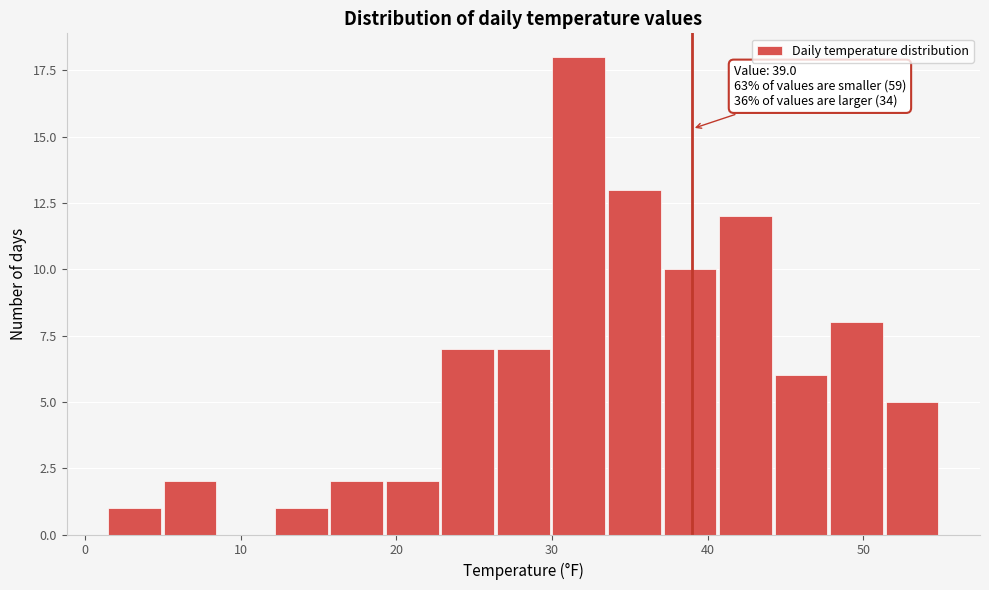

Read against the x-axis, roughly where is the centre of the tallest bar?

32